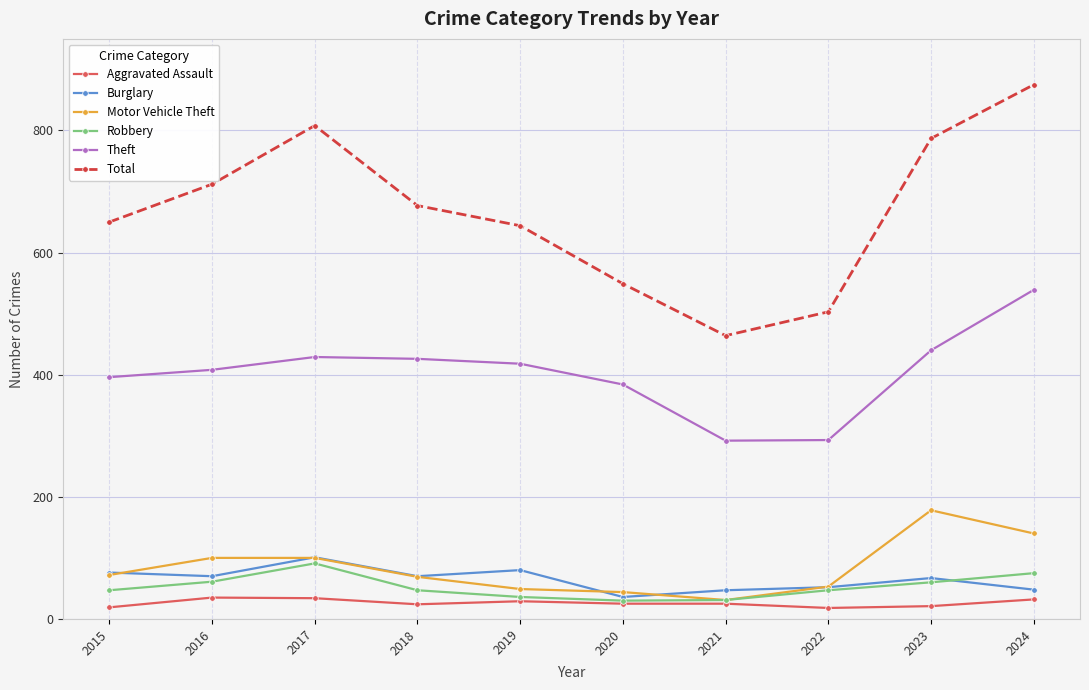

What is the highest value of the Theft series?

539